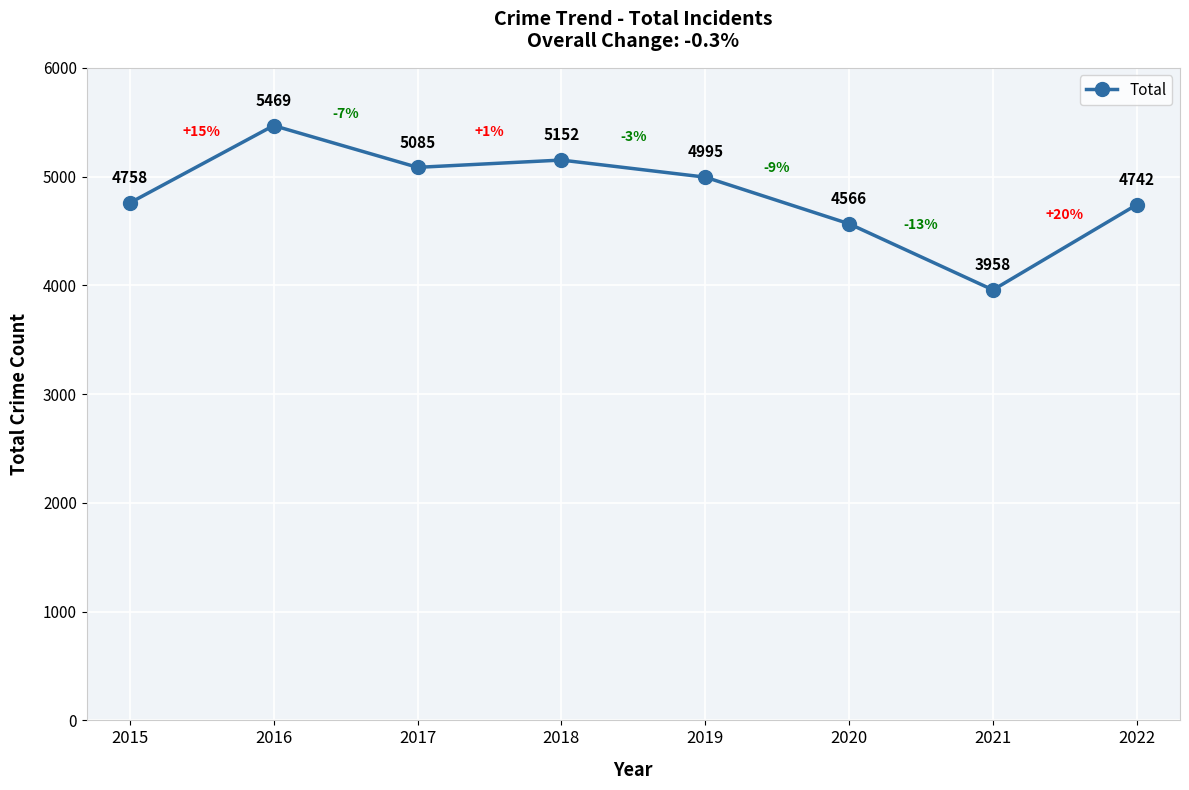

Reading left to right, transcribe all the data shown in this chart.

2015=4758	2016=5469	2017=5085	2018=5152	2019=4995	2020=4566	2021=3958	2022=4742